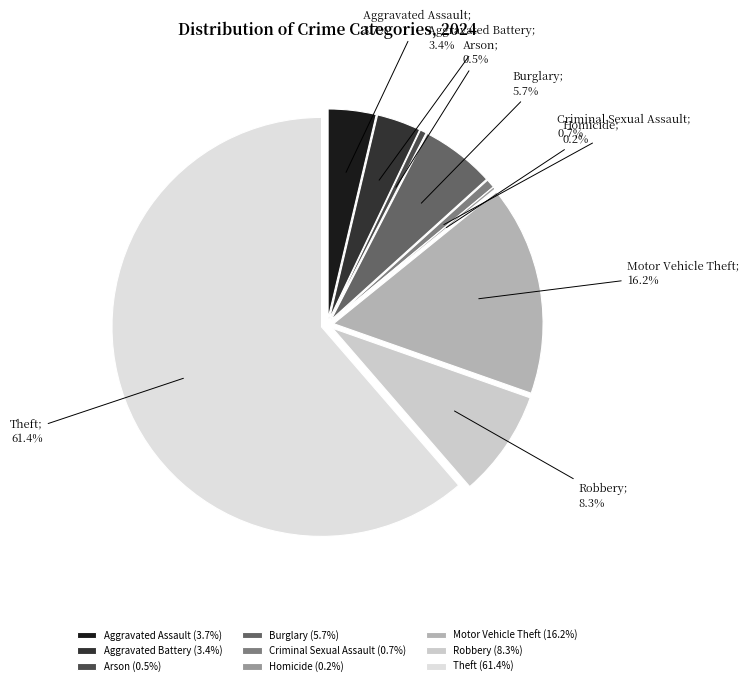

Rank the categories by value from highest to lowest.

Theft, Motor Vehicle Theft, Robbery, Burglary, Aggravated Assault, Aggravated Battery, Criminal Sexual Assault, Arson, Homicide